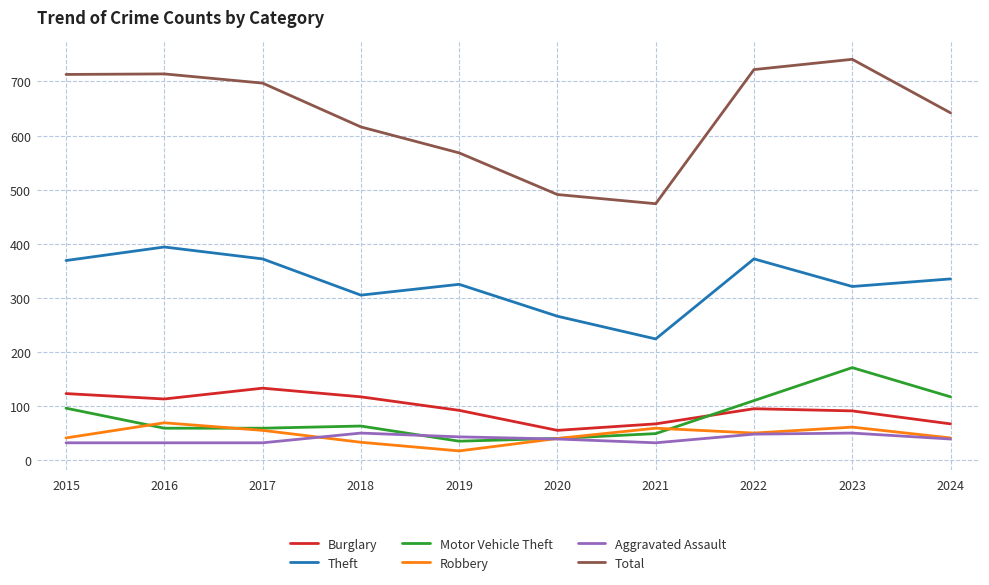

True or false: Total and Aggravated Assault intersect in this chart.

False